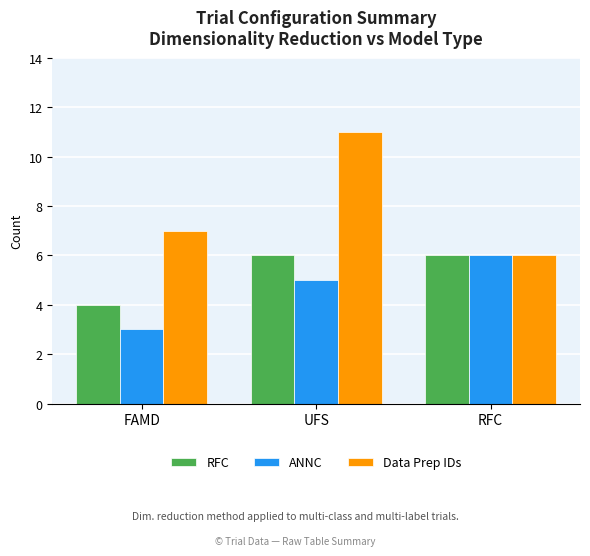

At FAMD, list the series in order from largest to smallest.

Data Prep IDs, RFC, ANNC